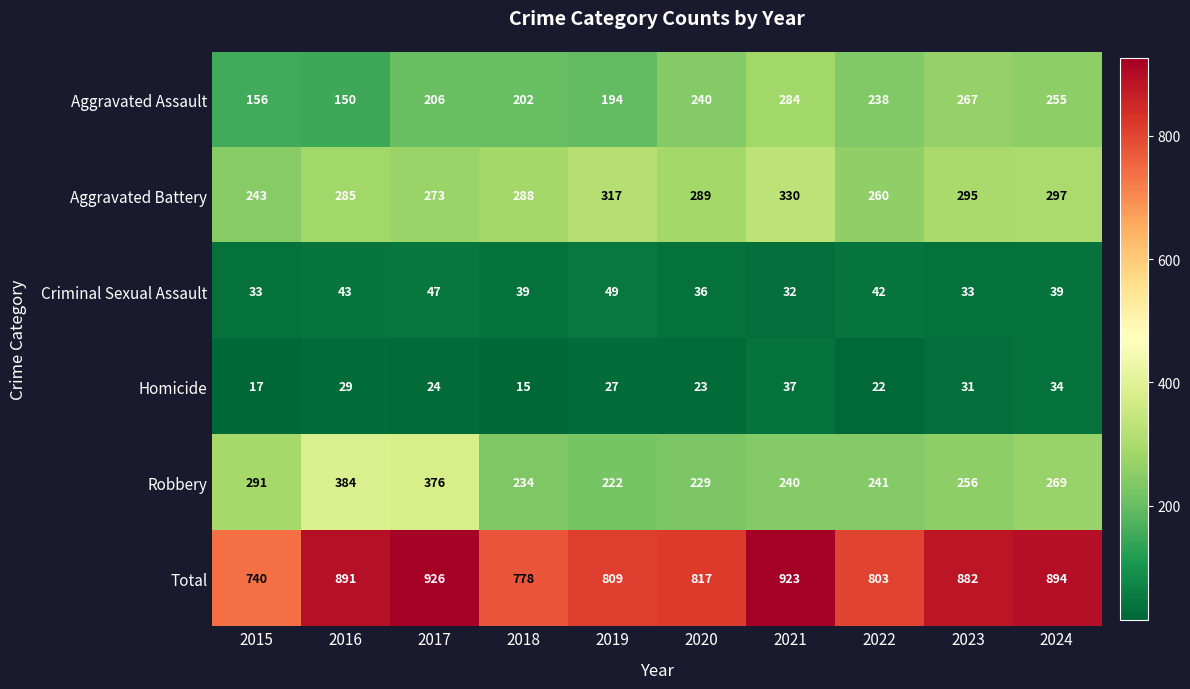

Is it true that Homicide equals 49 at 2016?

False